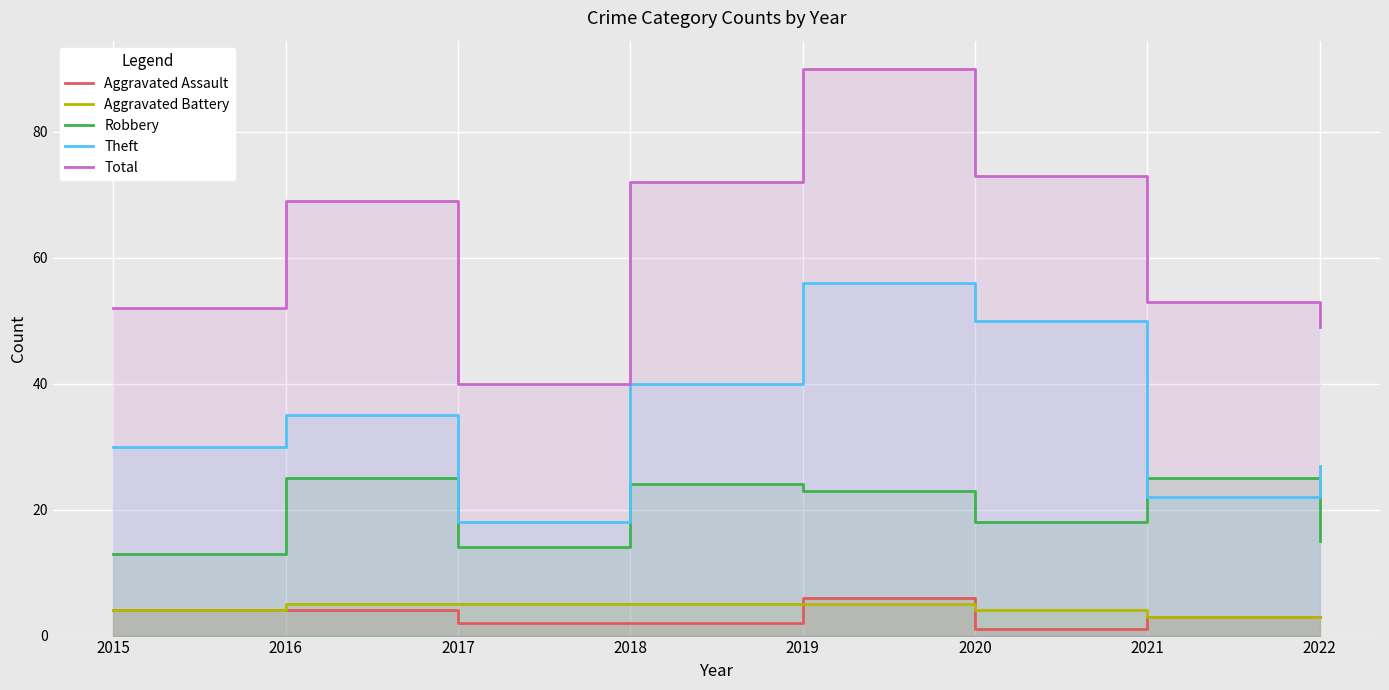

How many lines are shown in the chart?

5